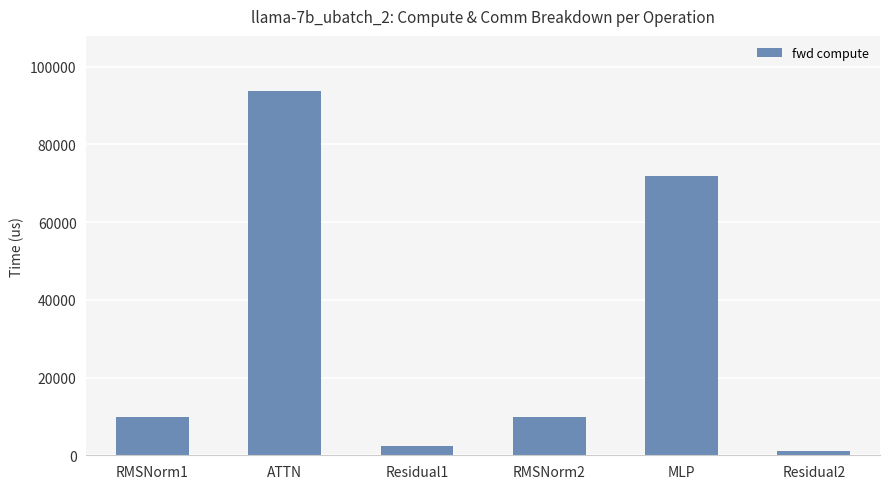

Is it true that the value at RMSNorm2 is 9794.4?

True